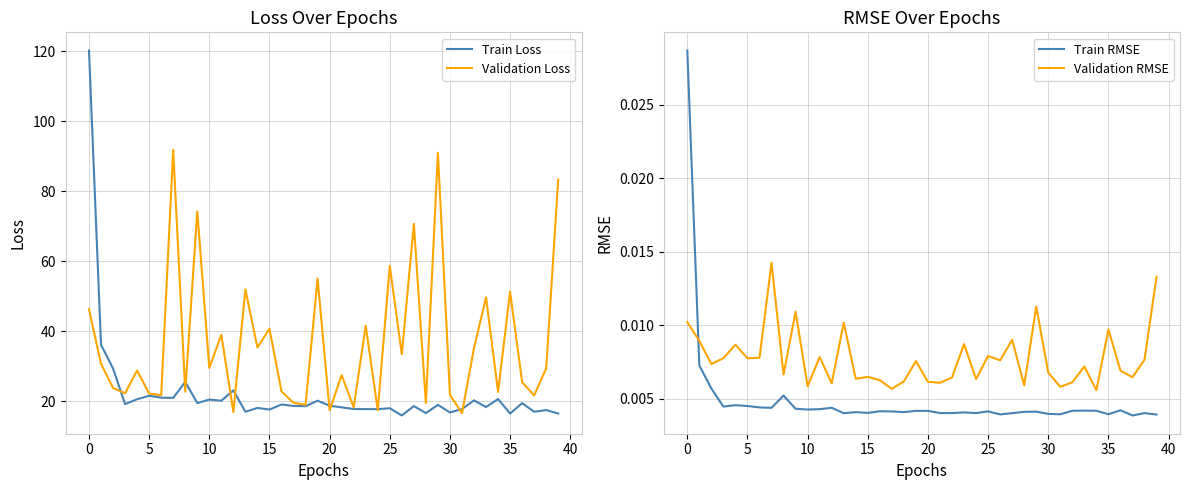

Which series has the largest range (max minus min)?

Train Loss